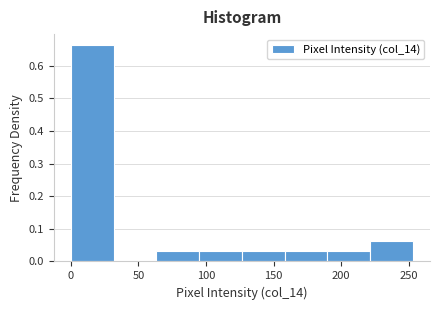

What is the height of the bar covering 0 to 30 on the x-axis? Neither the bar edges nor the heights are printed on the chart, so give them approximately, as read against the axes.

0.66